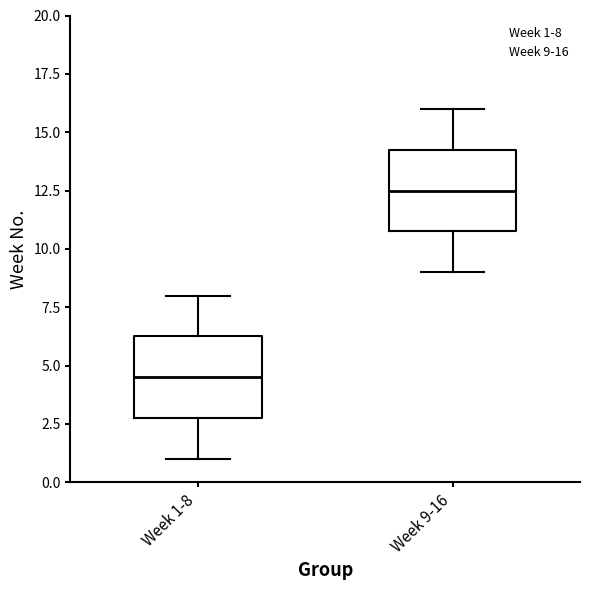

Which box's median line is the highest?

Week 9-16